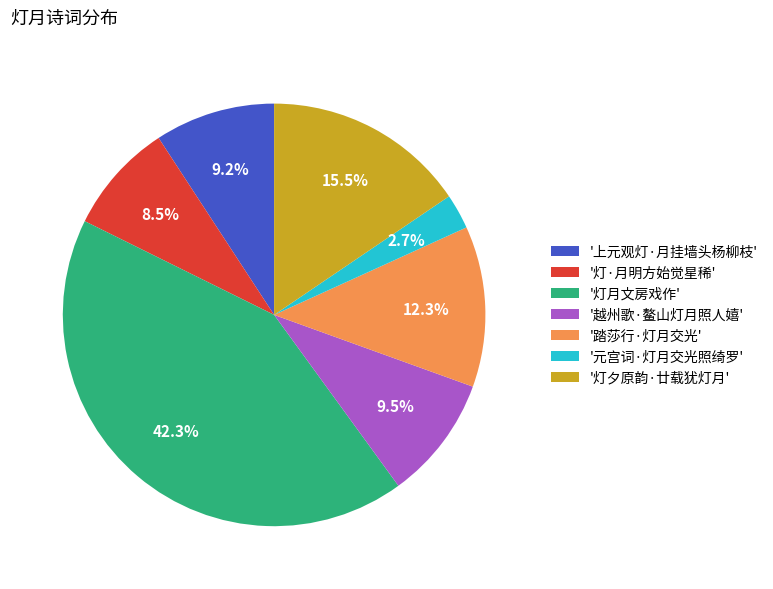

What percentage is NOT represented by '上元观灯·月挂墙头杨柳枝'?

90.8%